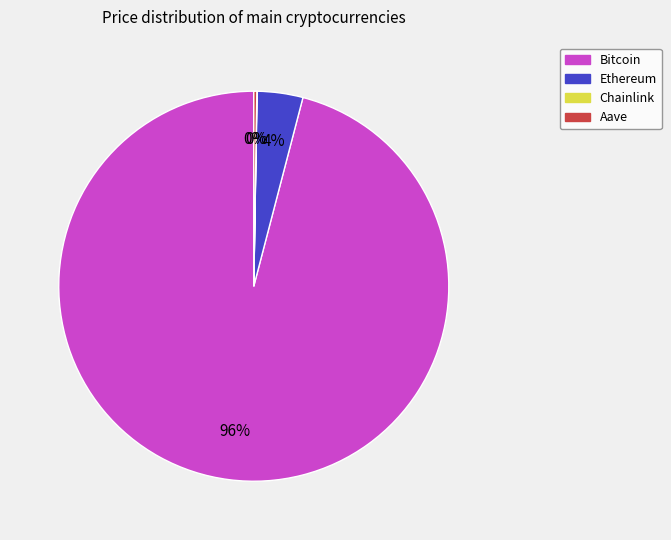

Does Bitcoin represent more than half of the total?

Yes